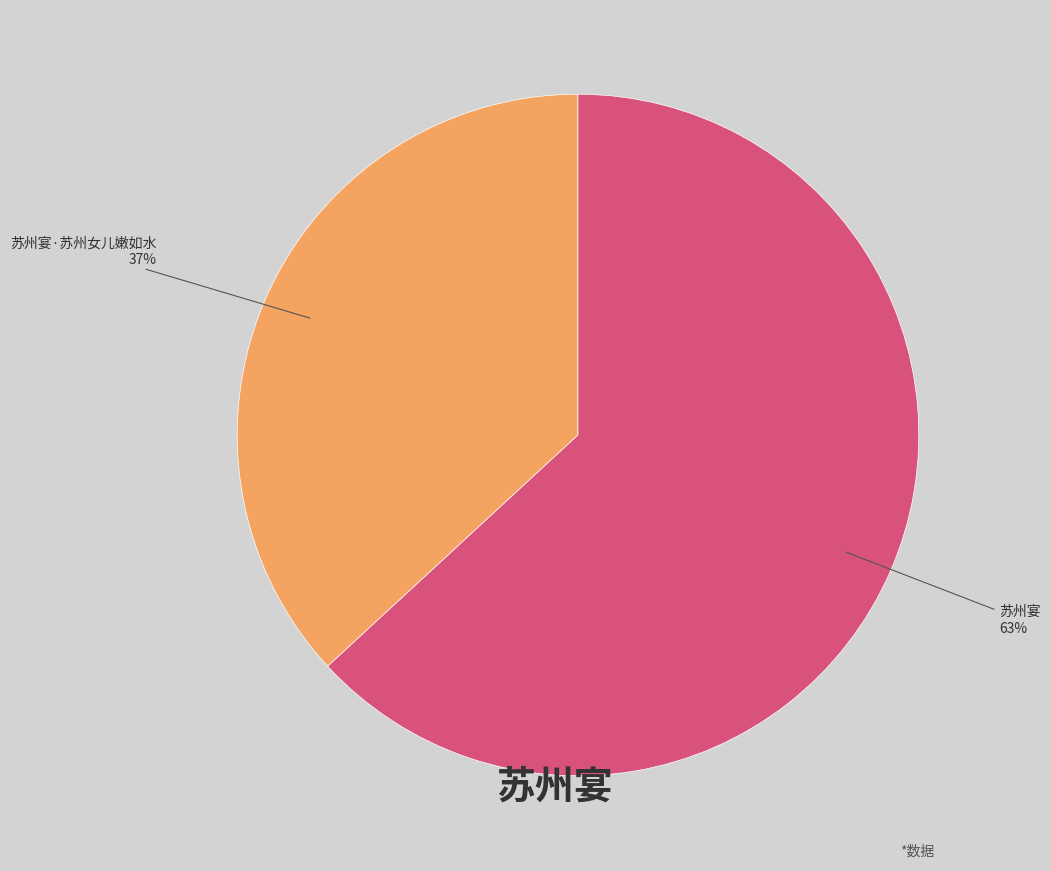

Is the sum of 苏州宴·苏州女儿嫩如水 and 苏州宴 greater than half?

Yes